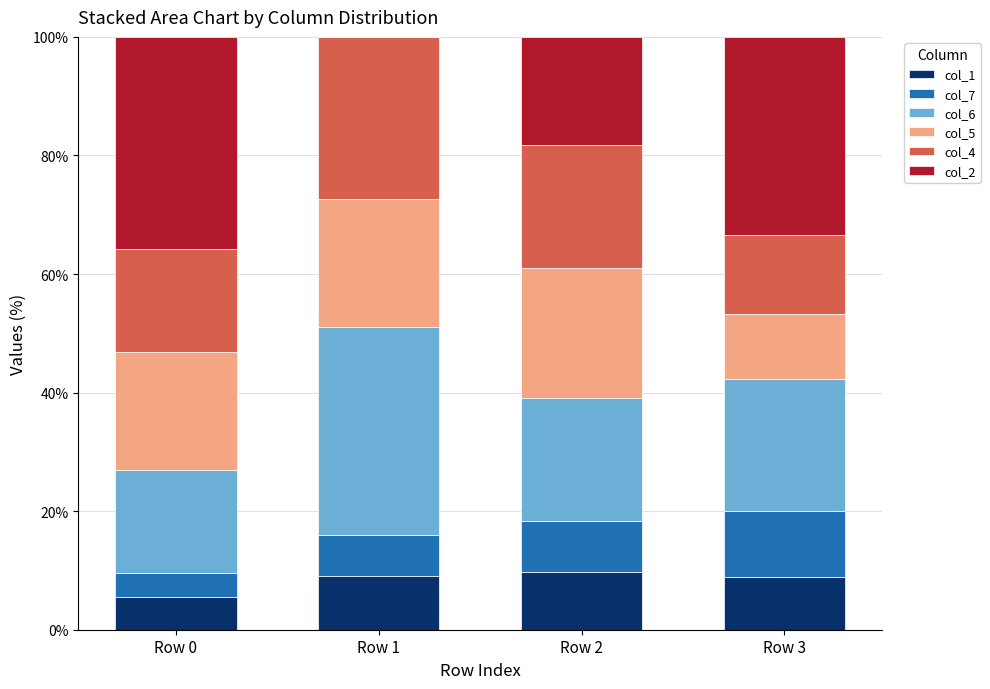

What is the highest value of the col_1 series?

9.8